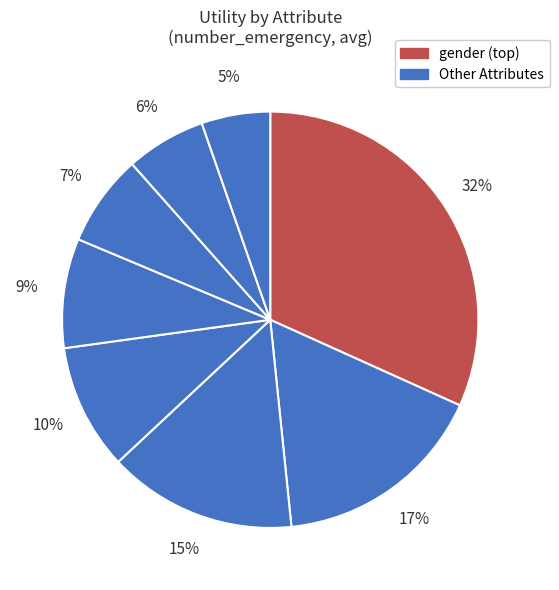

How many slices are in this pie chart?

8